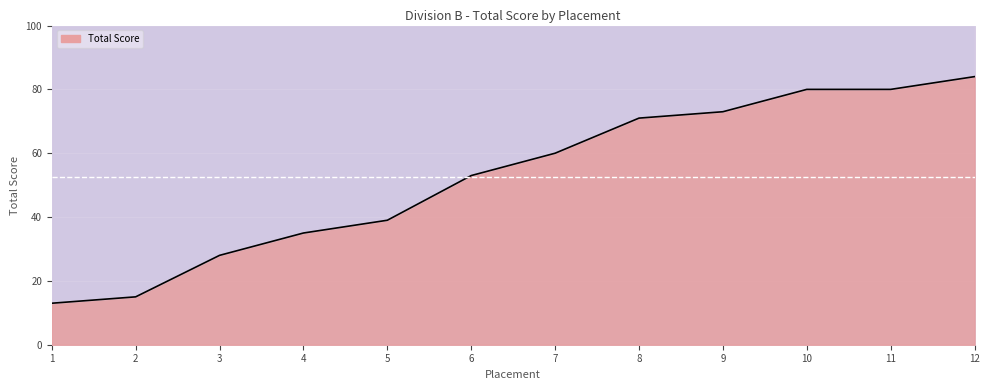

Approximately how many times larger is the value at 7 compared to 10?

0.8